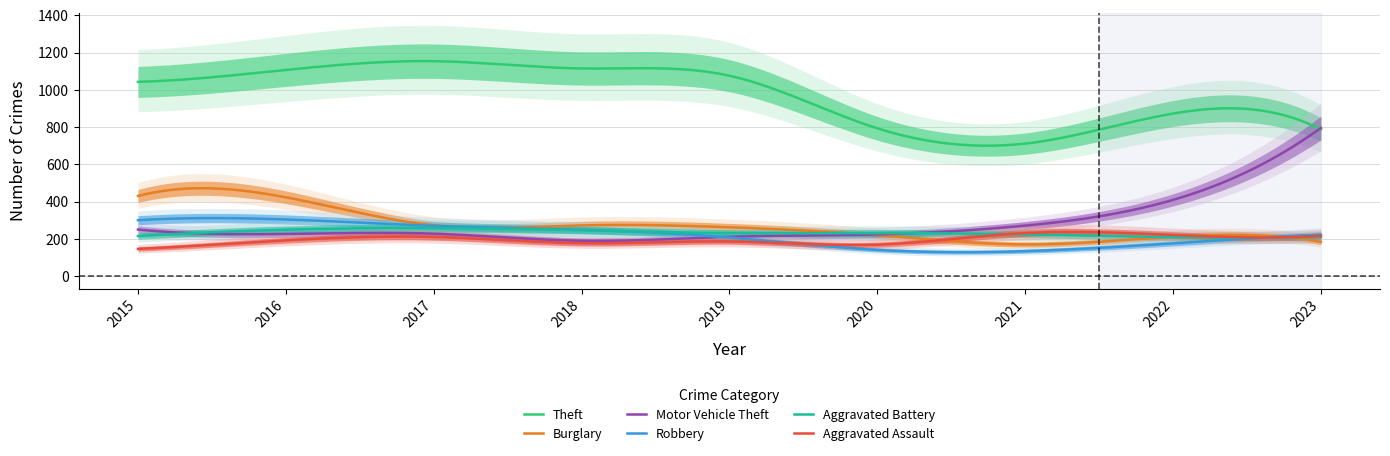

Reading left to right, extract all data points from this chart.

Theft: 1043	1107	1154	1115	1076	794	712	873	788
Burglary: 431	424	274	273	263	221	171	212	185
Motor Vehicle Theft: 251	227	229	191	212	225	272	410	796
Robbery: 301	305	271	250	208	142	135	177	223
Aggravated Battery: 216	250	259	247	232	232	225	210	211
Aggravated Assault: 147	193	211	178	187	170	232	222	217